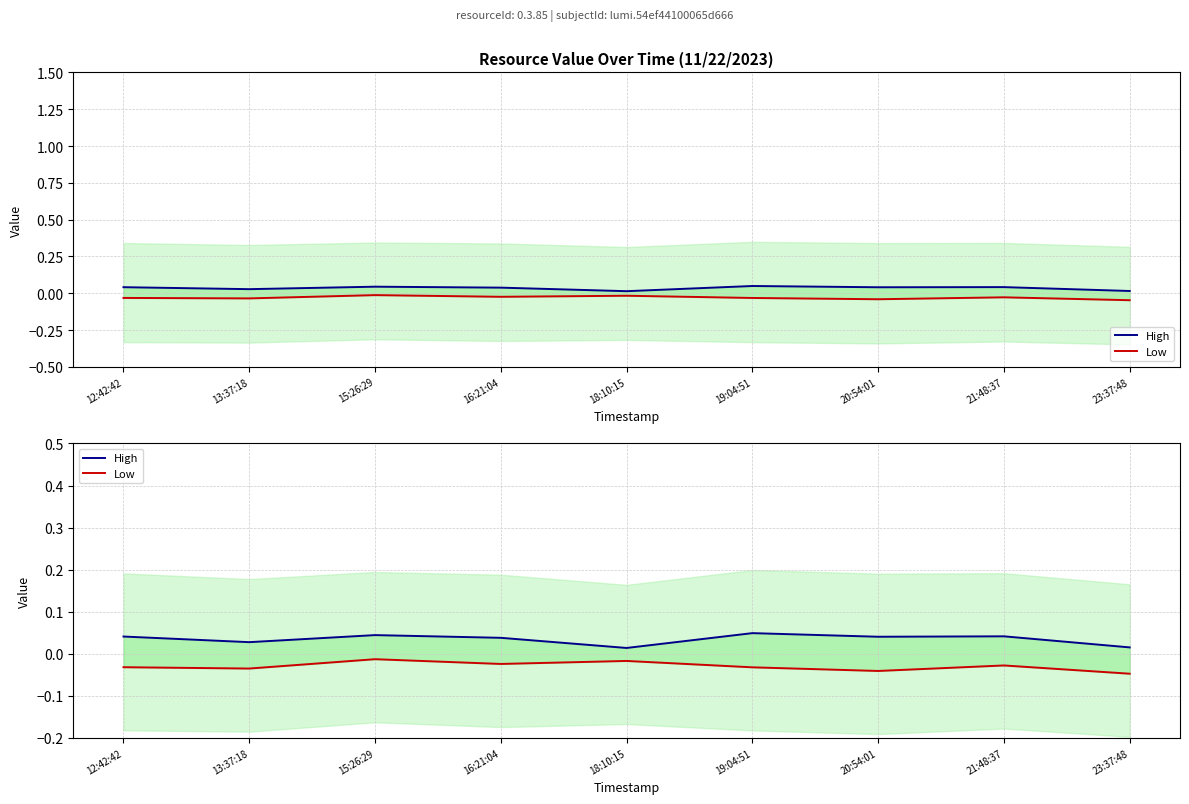

True or false: Low has more than 2 points higher than both neighbors.

True